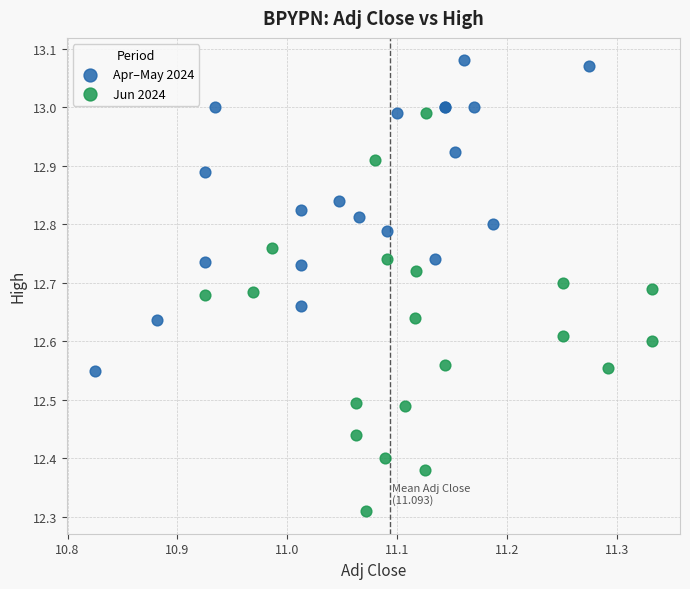

Which series contains the lowest Y value?

Jun 2024